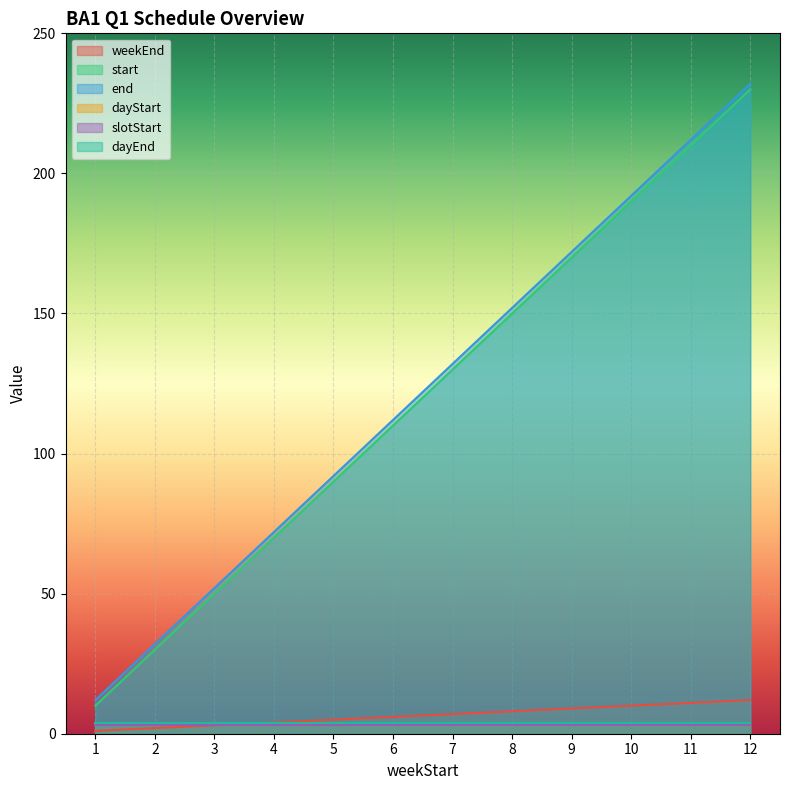

True or false: end and start intersect in this chart.

False